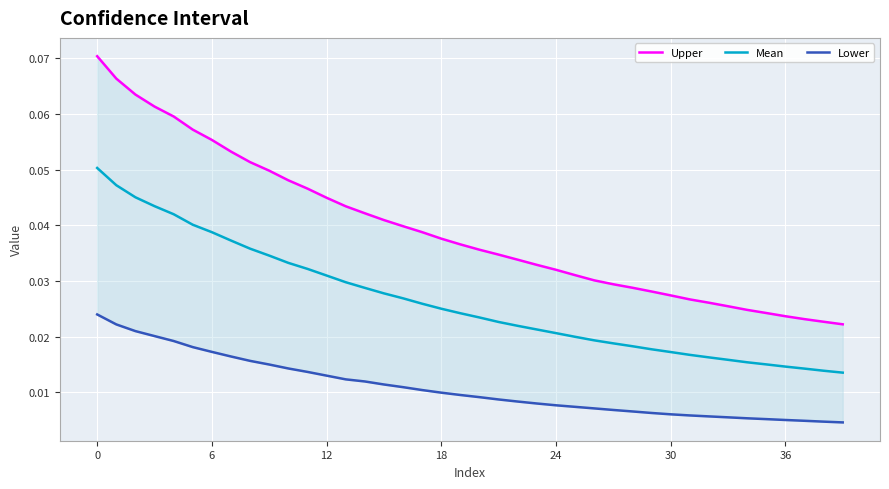

The Lower series shows 0.0 at 15. True or false?

False